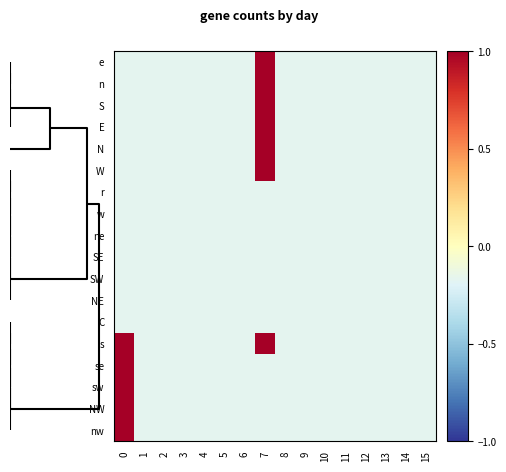

Which series has the largest total across all categories?

s